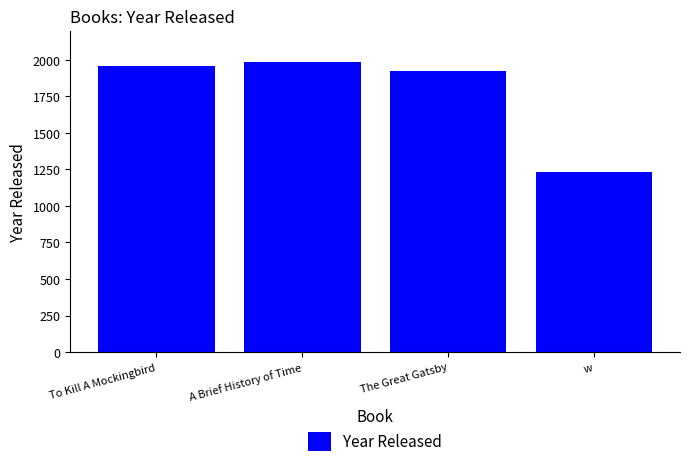

List the labels in order of value, largest first.

A Brief History of Time, To Kill A Mockingbird, The Great Gatsby, w